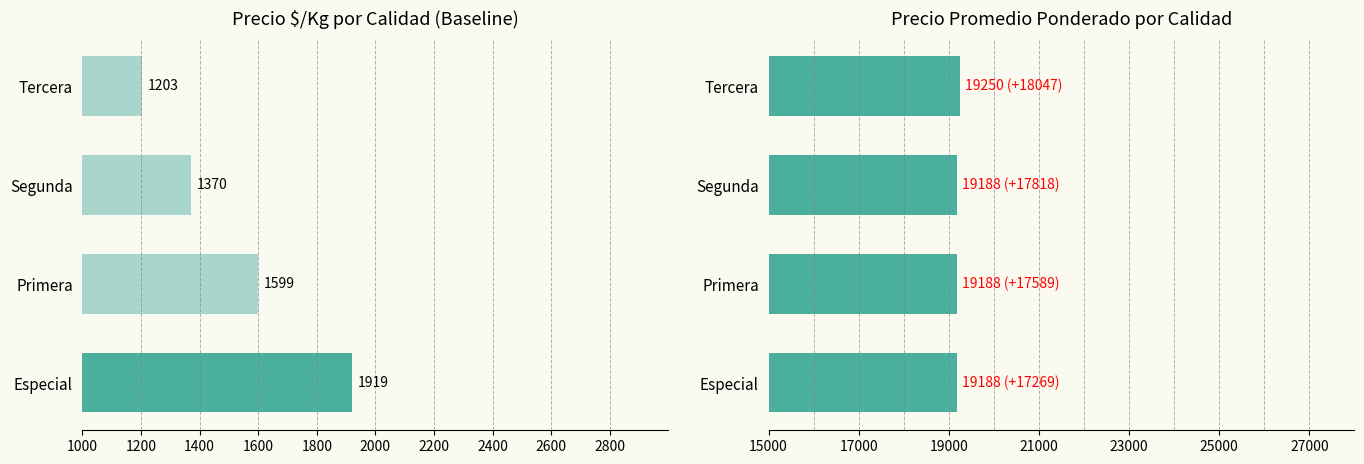

How many groups of bars are there?

4